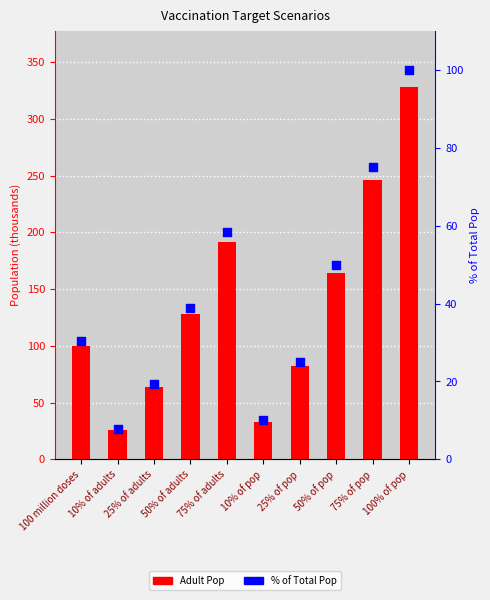

At how many categories does at least one series exceed 171?

3